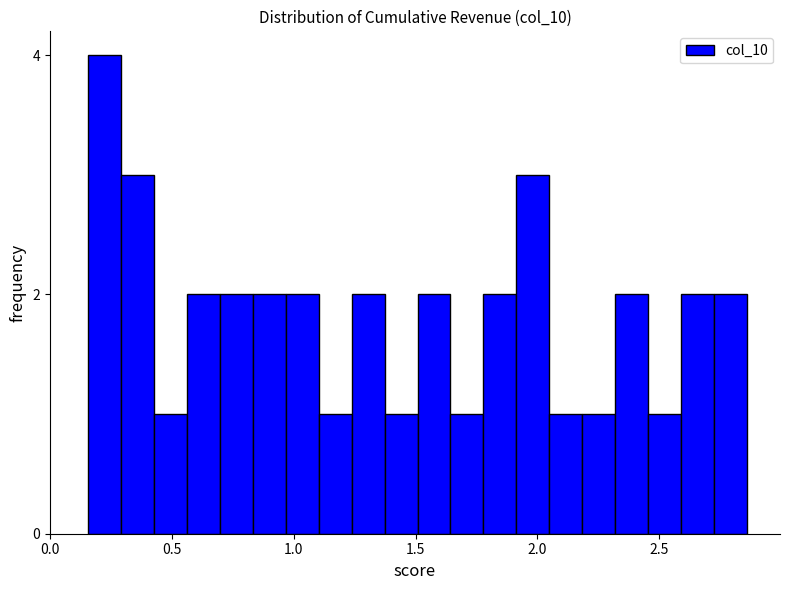

Read against the x-axis, roughly where is the centre of the tallest bar?

0.20